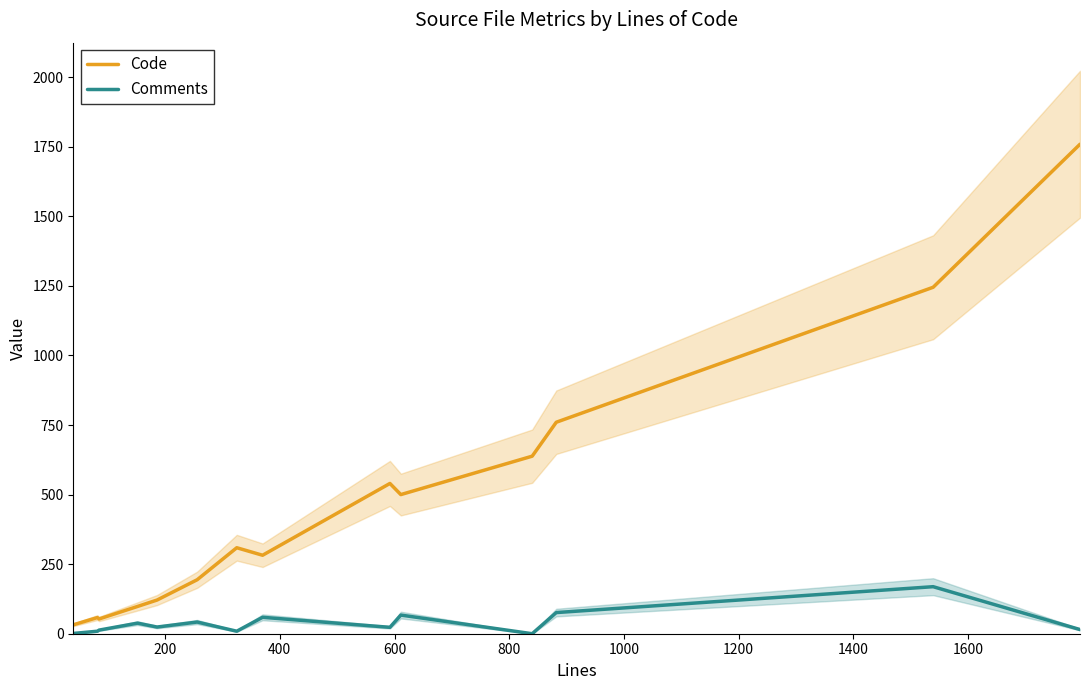

At how many categories does at least one series exceed 1753?

1